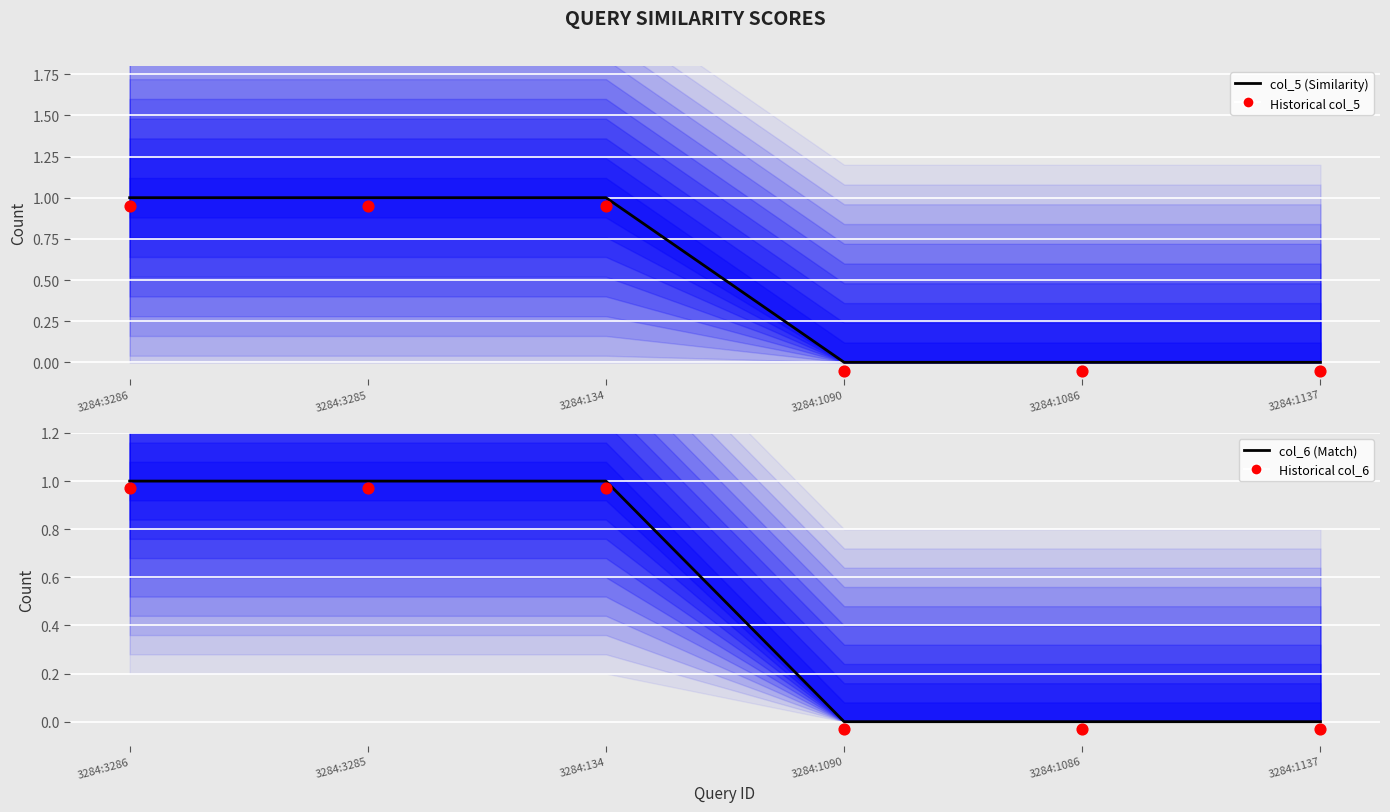

At how many categories does at least one series exceed 0?

3